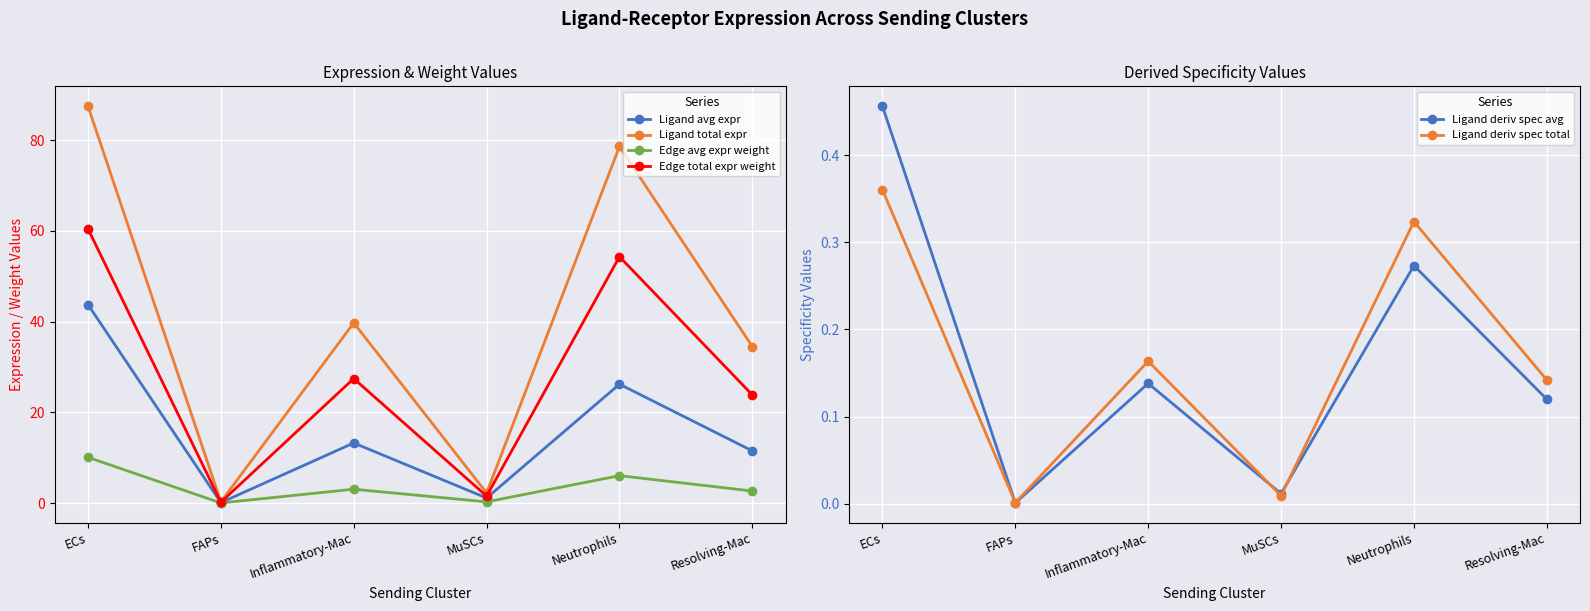

How many lines are shown in the chart?

6